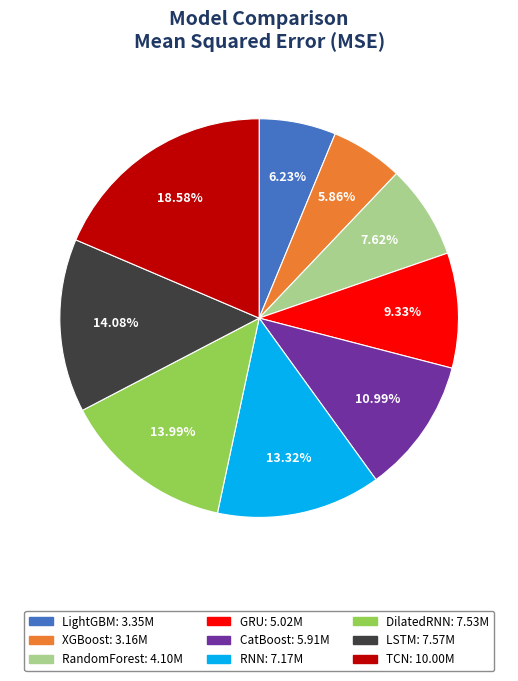

To the nearest percent, what is the average slice percentage?

11%